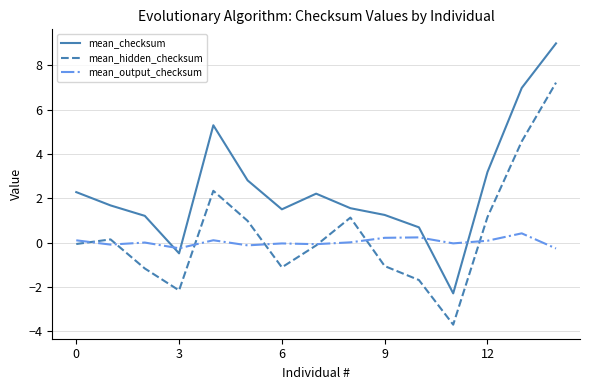

Rank the series by their average value, from lowest to highest.

mean_output_checksum, mean_hidden_checksum, mean_checksum